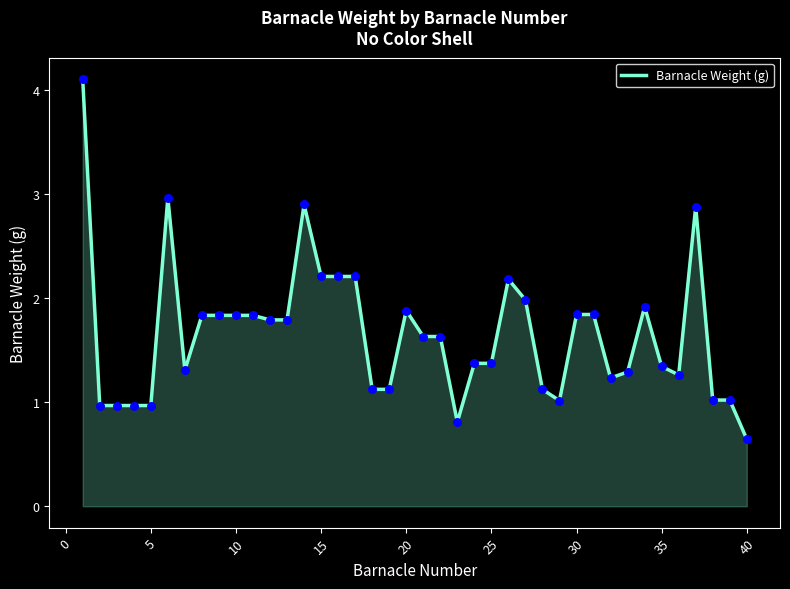

What is the difference between the maximum and minimum values?

3.5